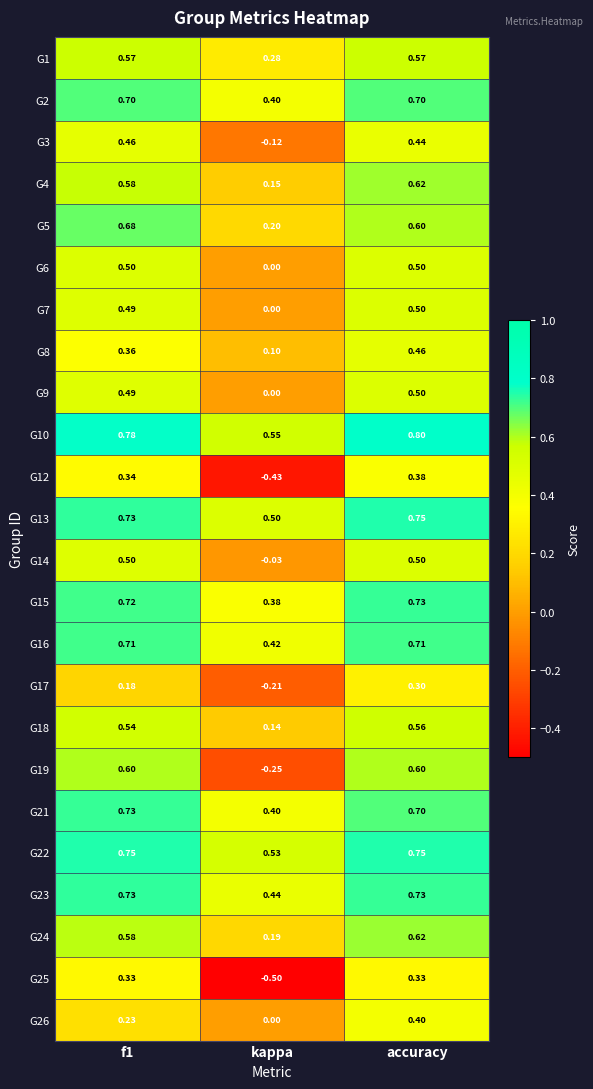

What is the greatest value displayed?

0.8